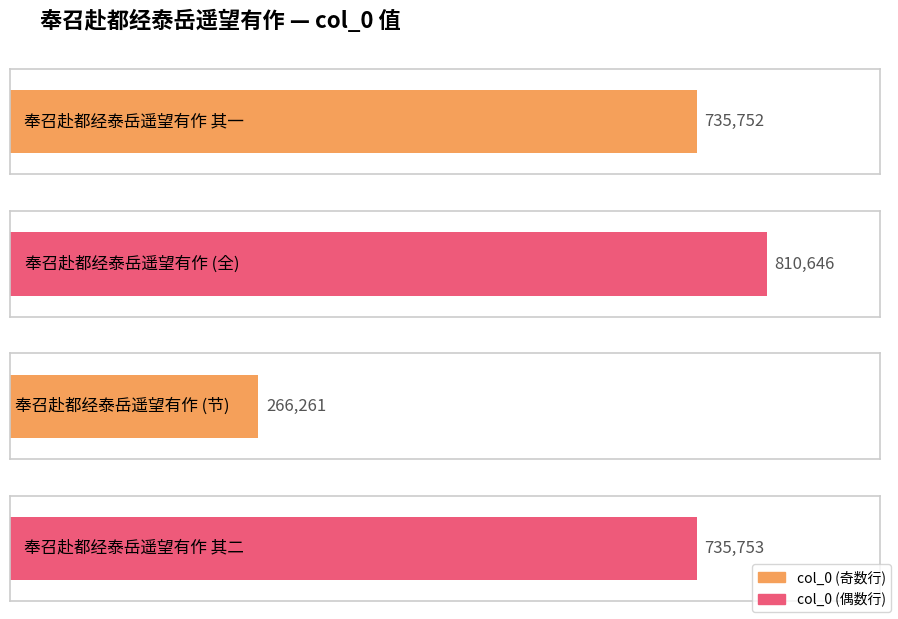

What is the average value?

637103